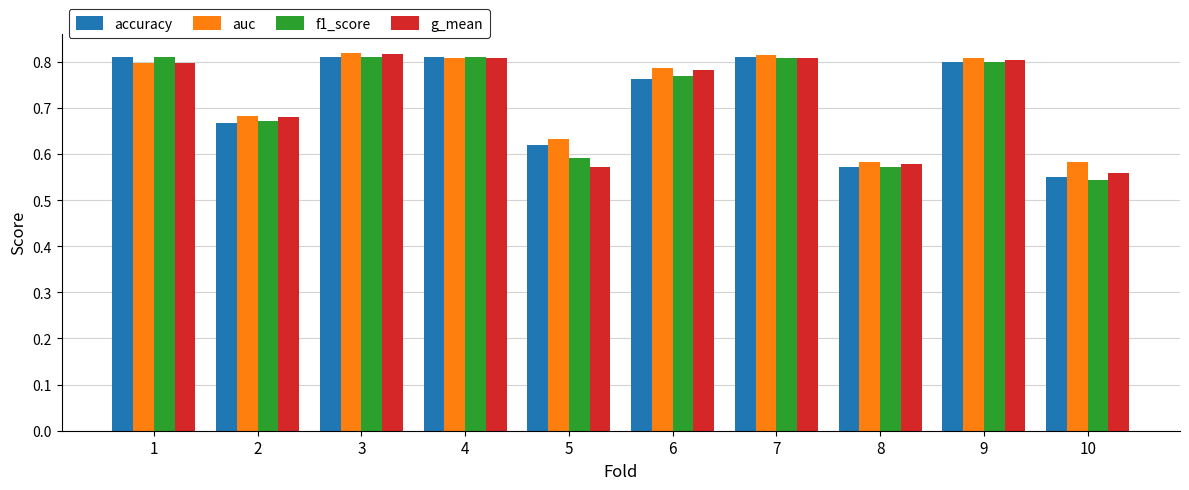

What is the difference between the maximum and minimum values in the f1_score series?

0.3